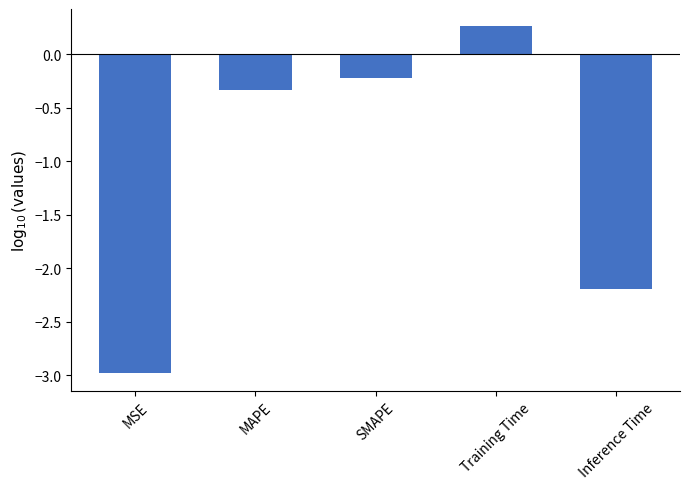

What is the label of the 1st bar from the left?

MSE